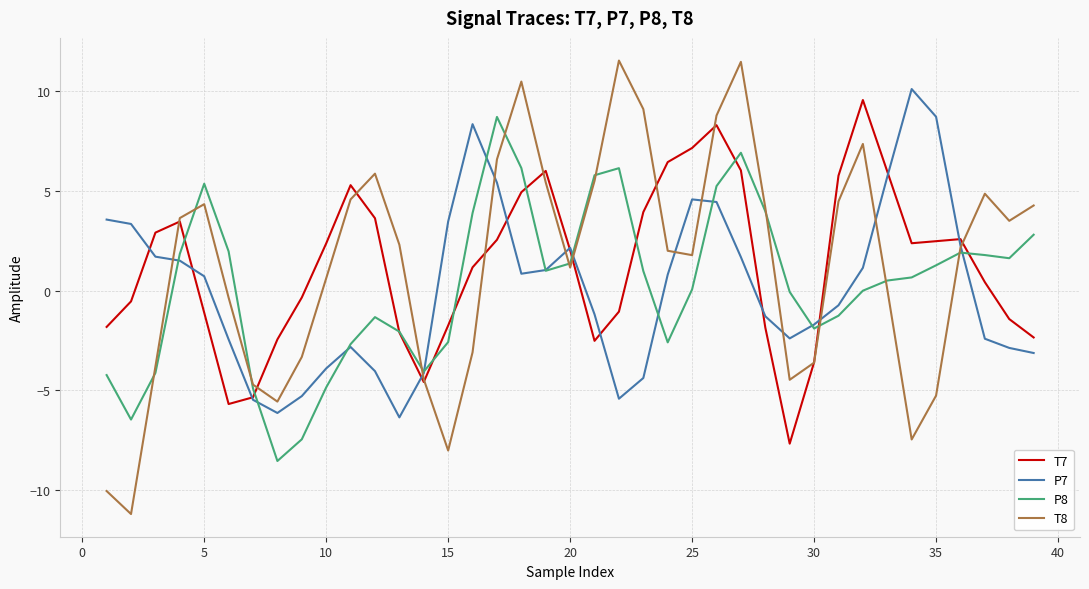

Which series ends up on top after the final intersection of T8 and P8?

T8